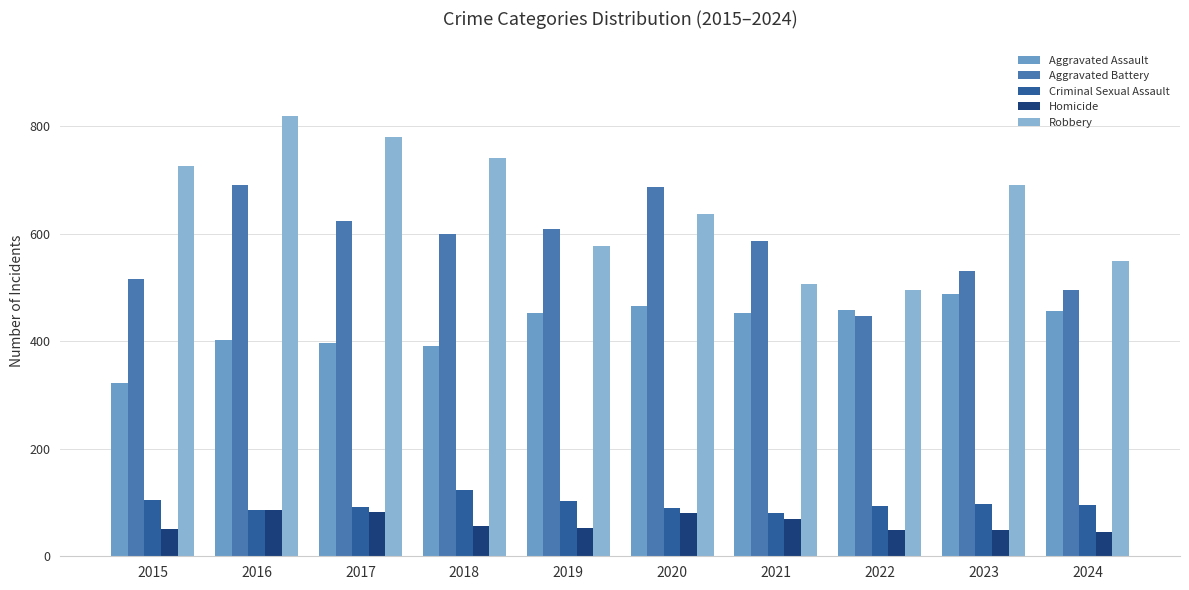

How many values in the Aggravated Battery series are below 600?

5